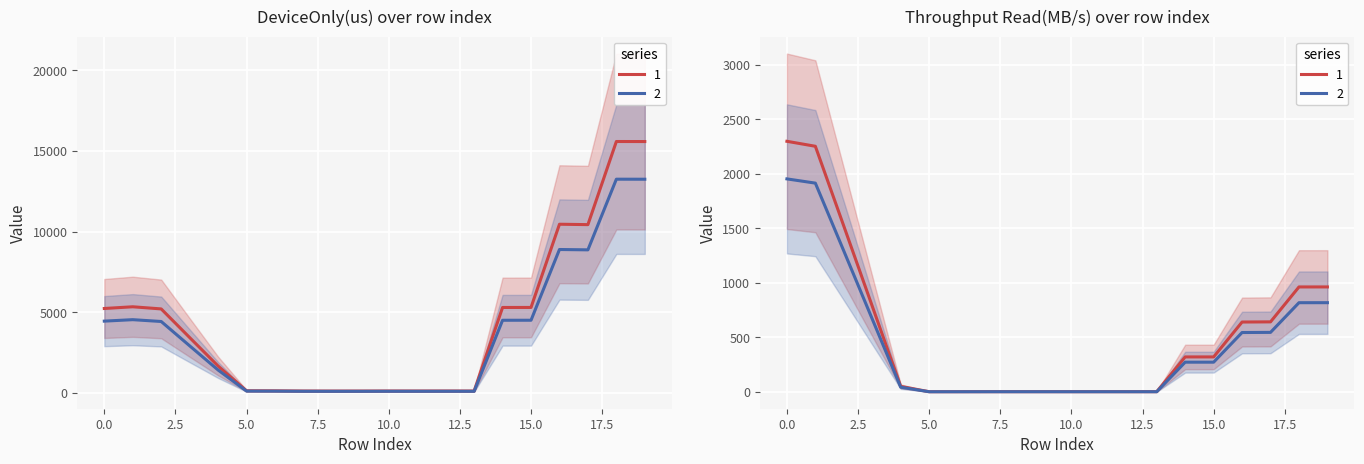

How many interior local peaks does the Throughput Read(MB/s) series have?

5